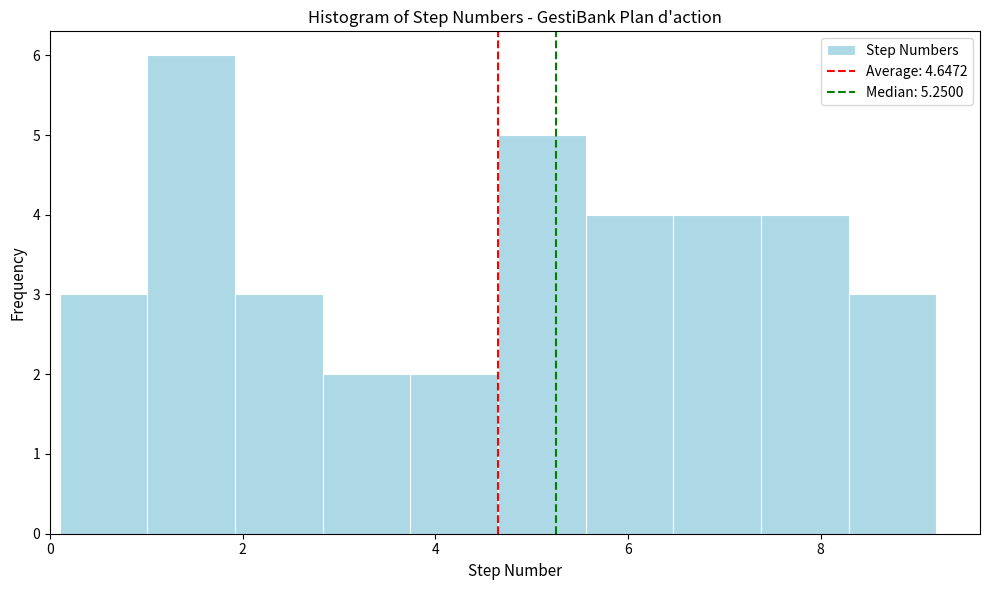

Reading left to right, list every bar in this chart as the range it spans on the x-axis followed by its height. Neither the bar edges nor the heights are printed on the chart, so give them approximately, as read against the axes.

0.2 to 1.0: 3
1.0 to 2.0: 6
2.0 to 2.8: 3
2.8 to 3.8: 2
3.8 to 4.6: 2
4.6 to 5.6: 5
5.6 to 6.4: 4
6.4 to 7.4: 4
7.4 to 8.2: 4
8.2 to 9.2: 3